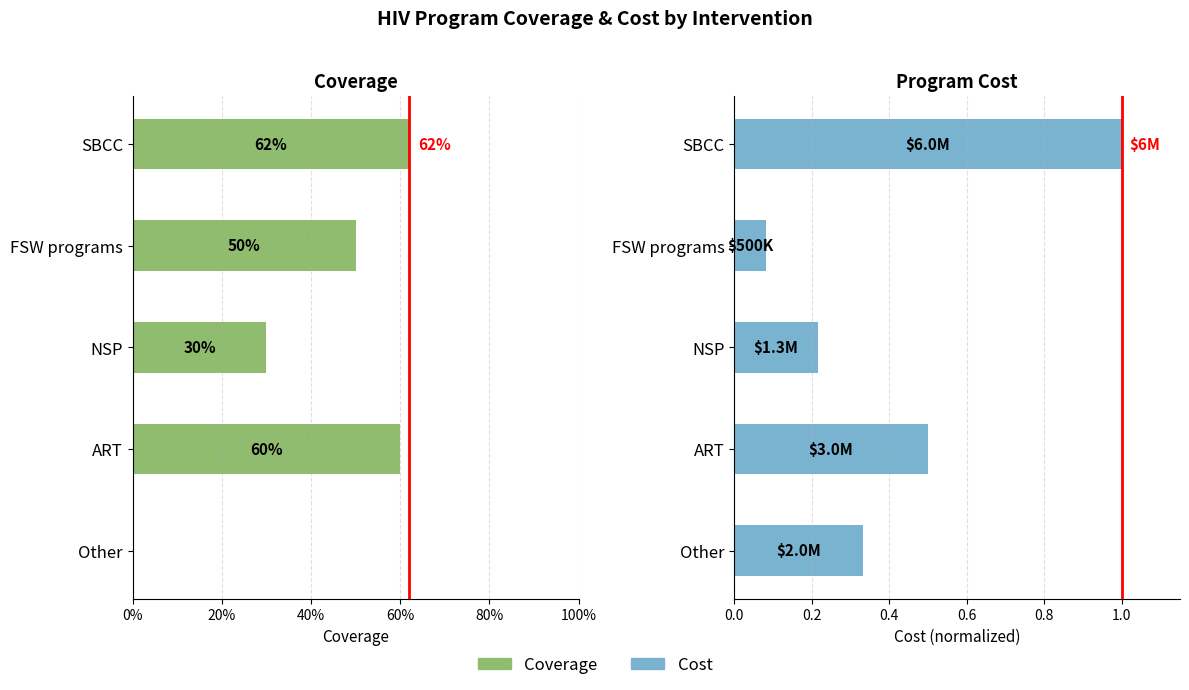

Reading left to right, extract all data points from this chart.

Coverage: 0.6	0.5	0.3	0.6	0.0
Cost: 1.0	0.1	0.2	0.5	0.3